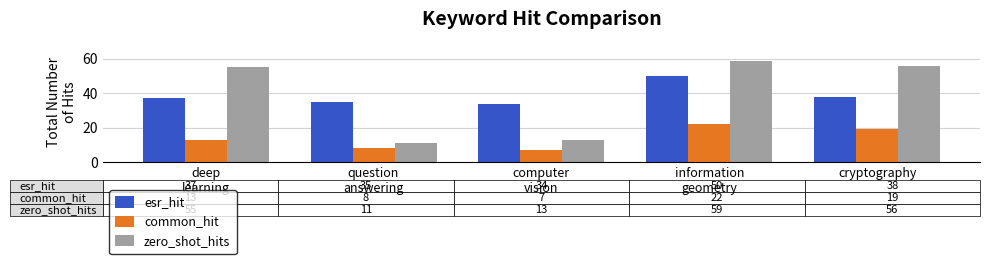

What is the sum of the common_hit values at cryptography and deep
learning?

32